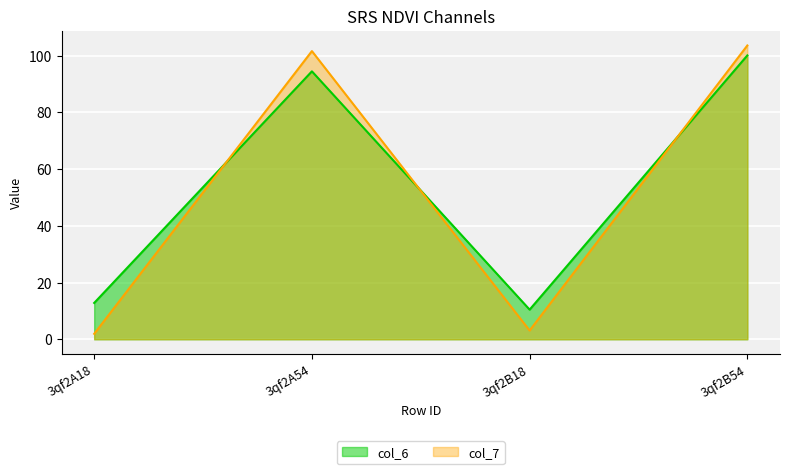

The value of col_6 at 3qf2A18 is 20.0. True or false?

False